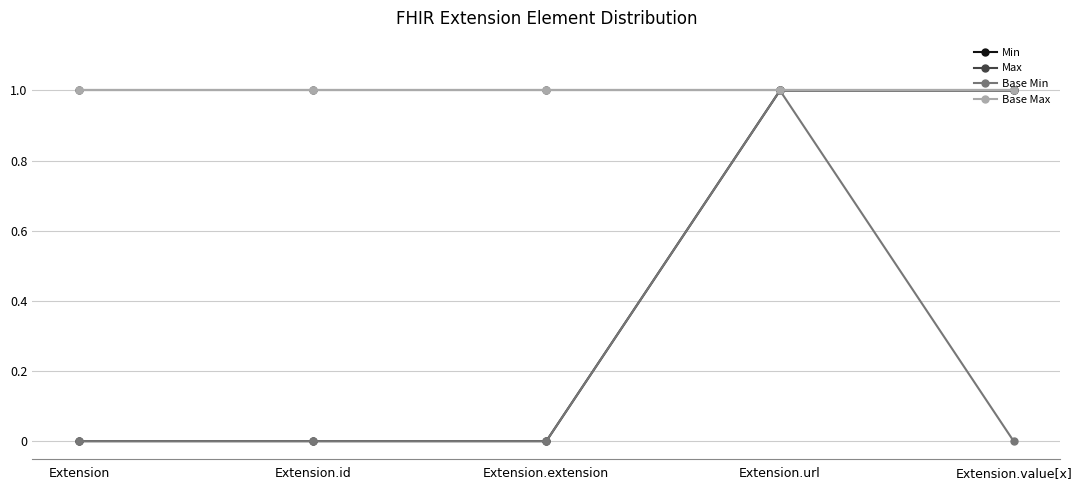

Is this an area chart (filled region under the line)?

No